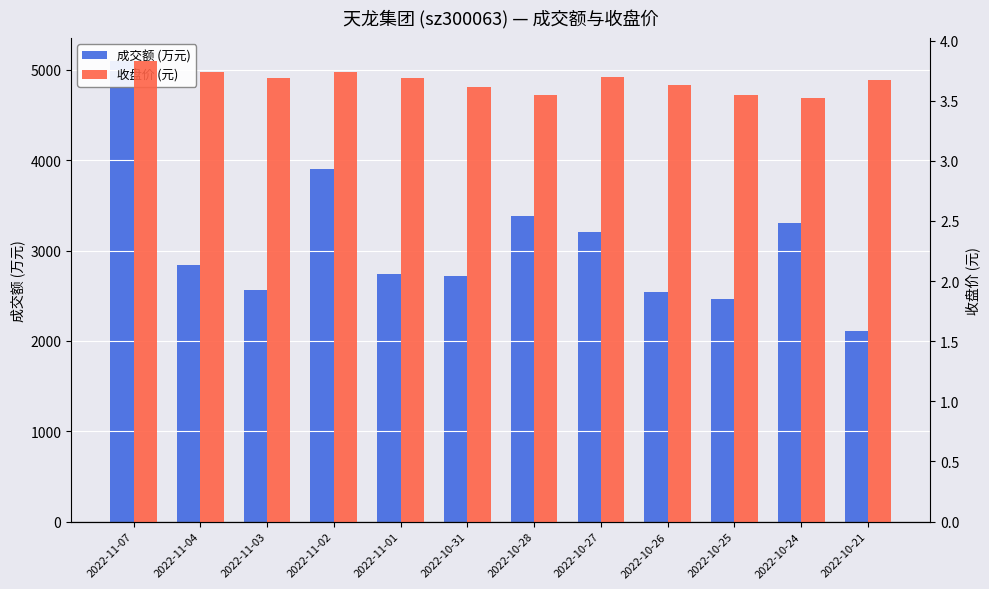

Which series changed the most between 2022-11-03 and 2022-10-28?

成交额 (万元)